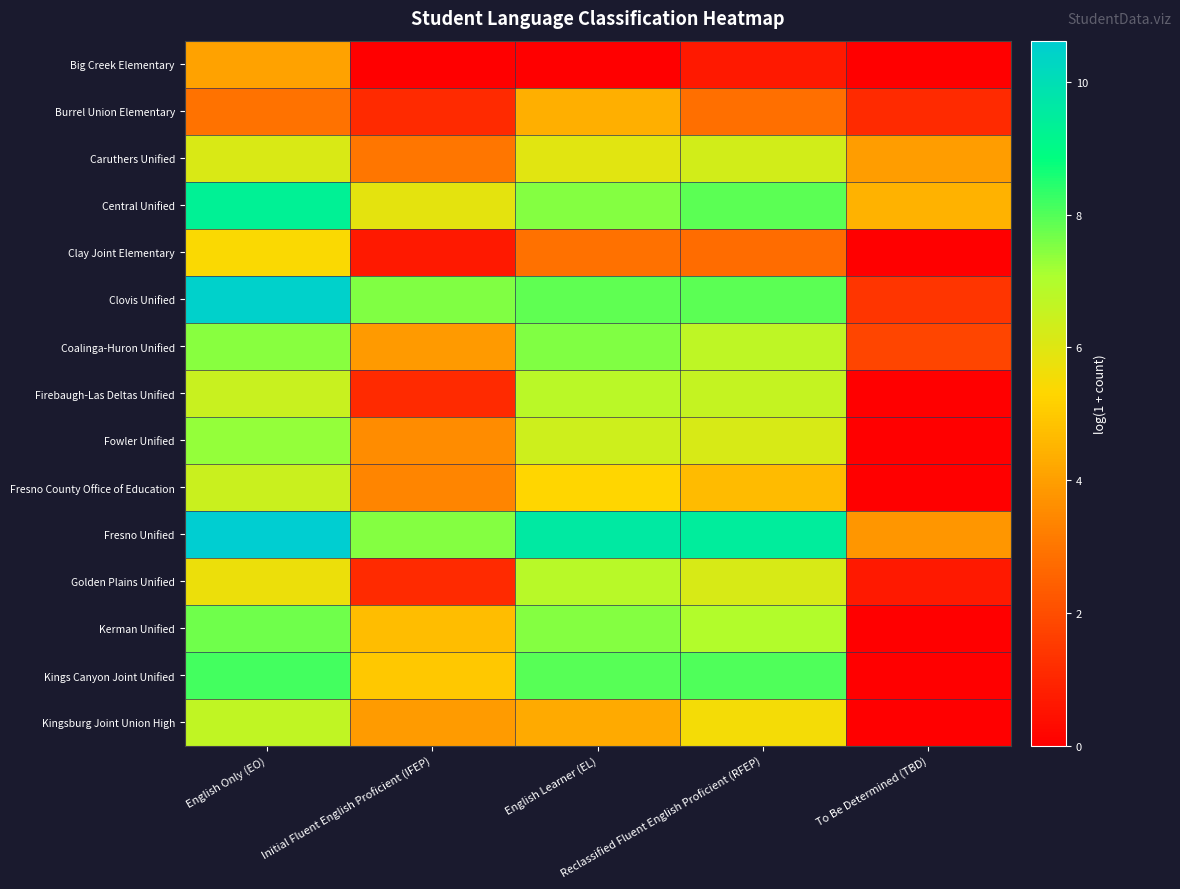

Rank the series by their maximum value, from lowest to highest.

Big Creek Elementary, Burrel Union Elementary, Clay Joint Elementary, Caruthers Unified, Fresno County Office of Education, Kingsburg Joint Union High, Firebaugh-Las Deltas Unified, Golden Plains Unified, Fowler Unified, Coalinga-Huron Unified, Kerman Unified, Kings Canyon Joint Unified, Central Unified, Clovis Unified, Fresno Unified